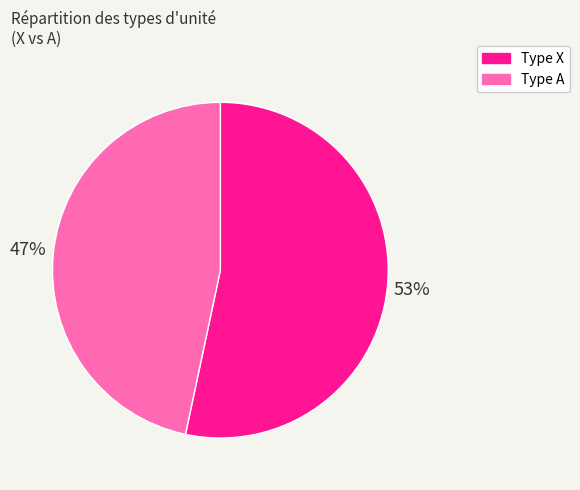

Between Type A and Type X, which is larger?

Type X